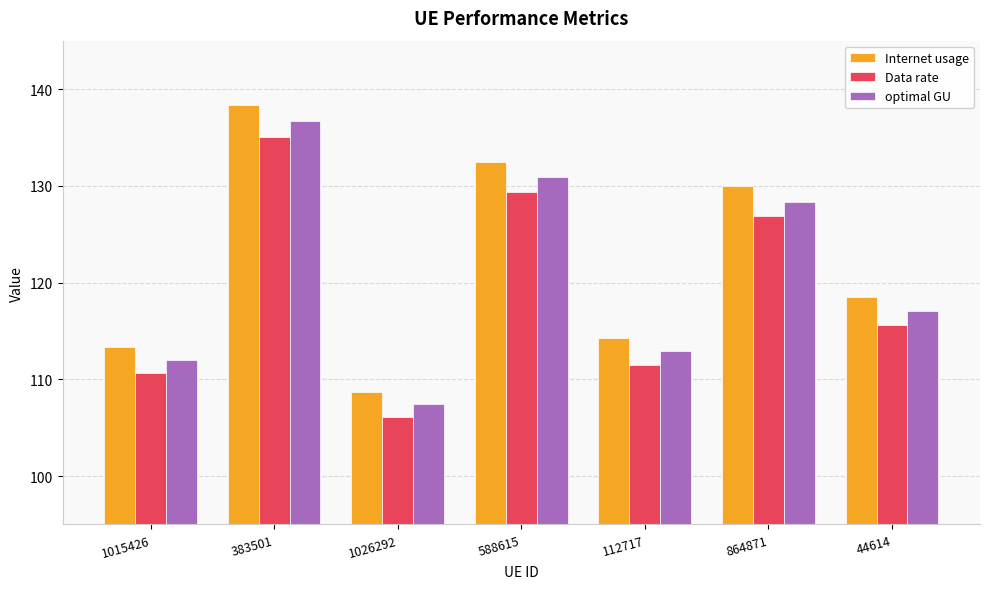

How many series are shown in this chart?

3